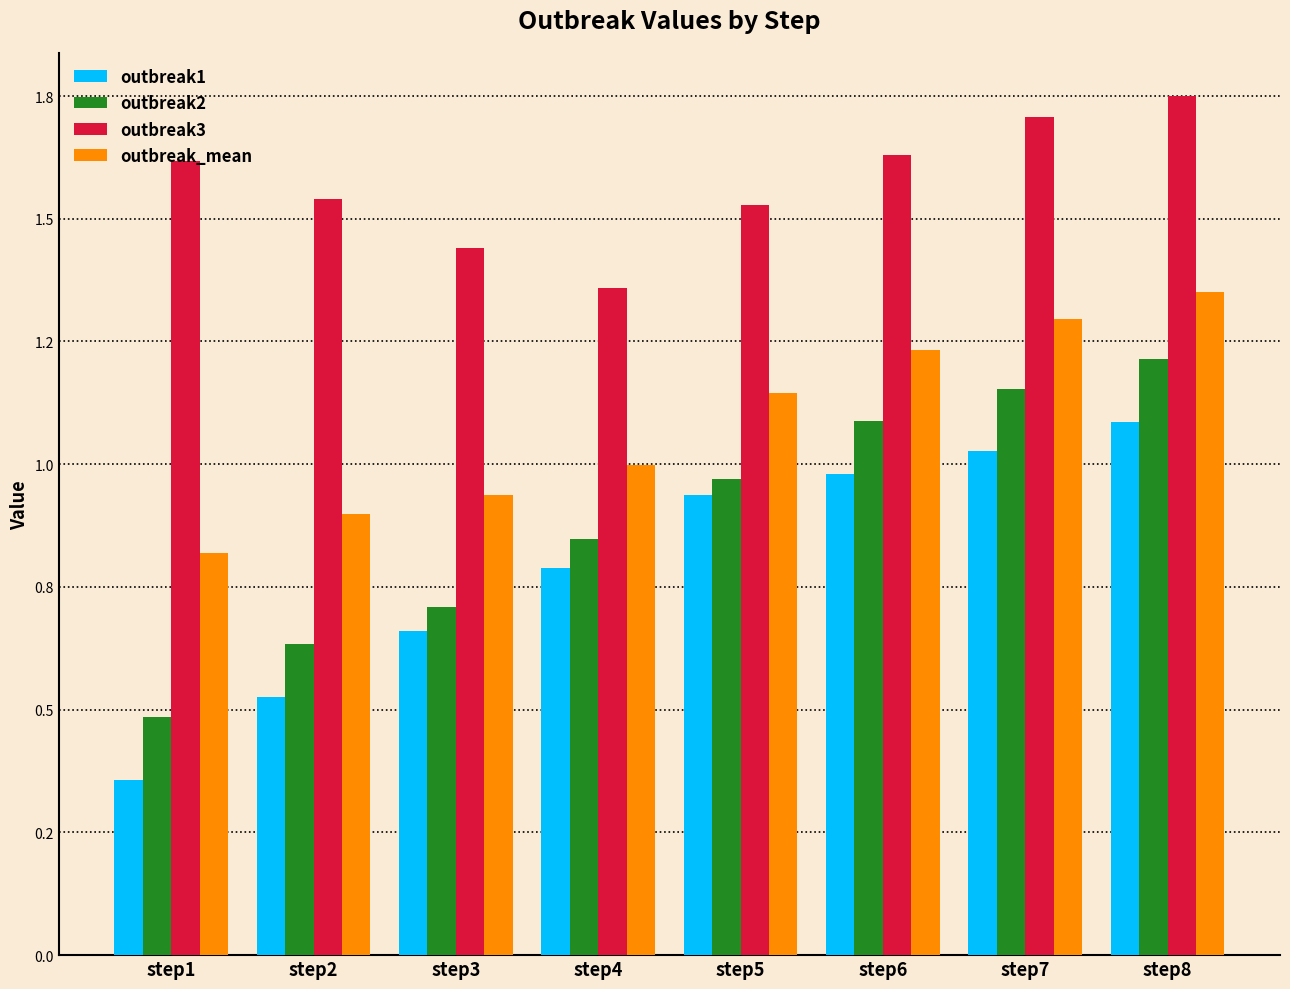

The value of outbreak3 at step4 is 1.4. True or false?

True